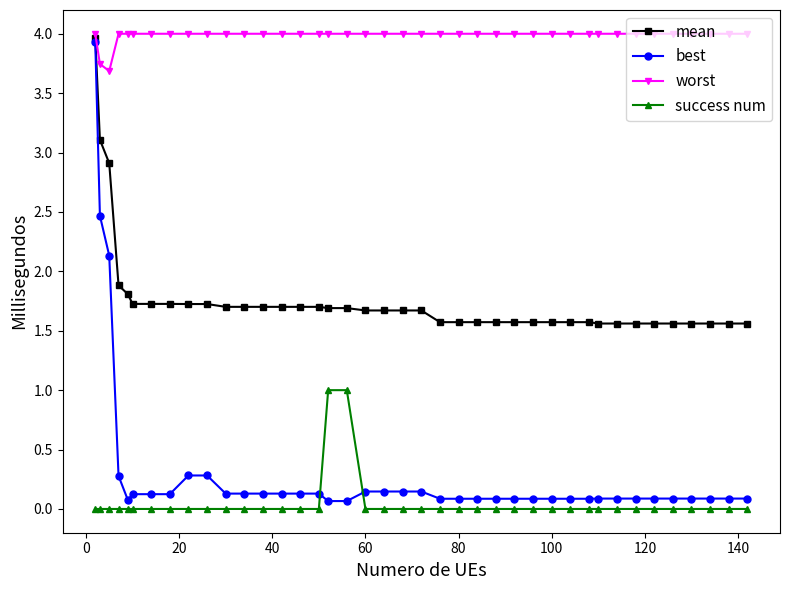

How many distinct data groups are displayed?

4